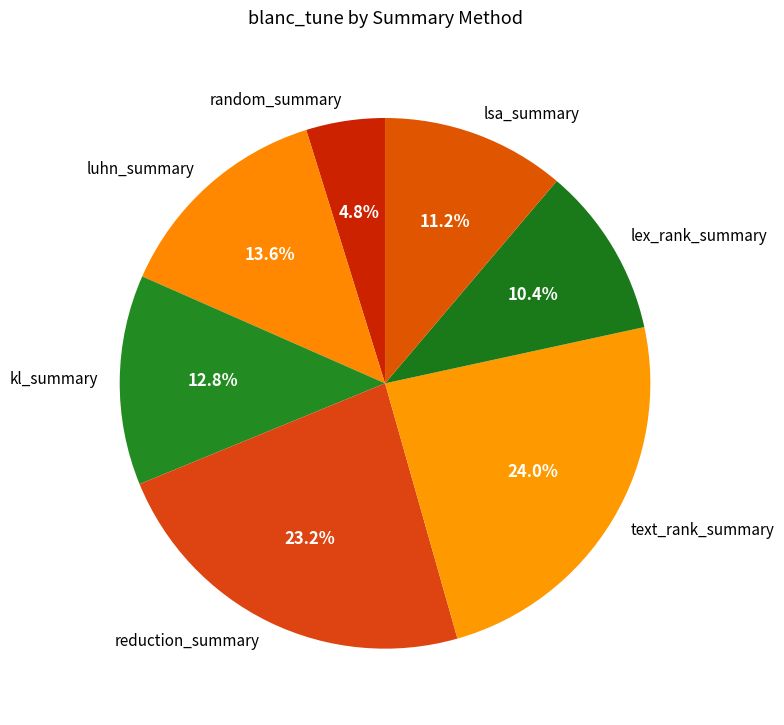

Which has a higher value, reduction_summary or random_summary?

reduction_summary